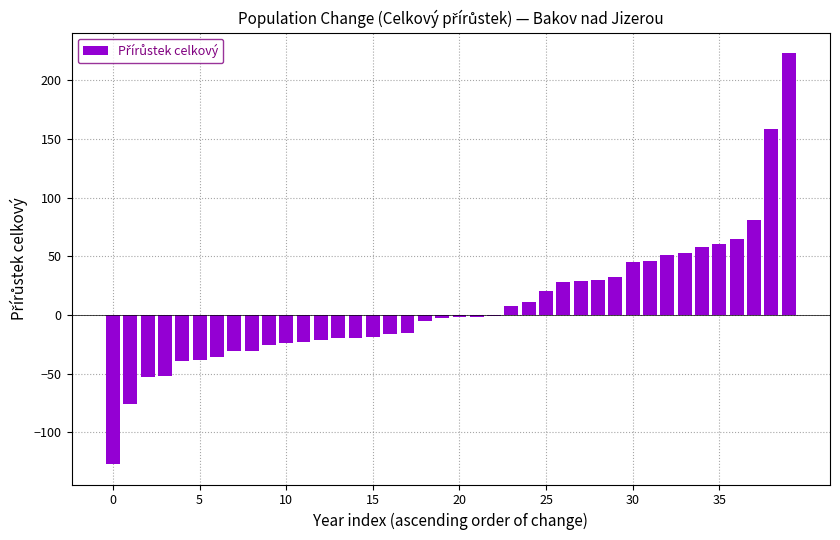

What is the sum of all values?

318